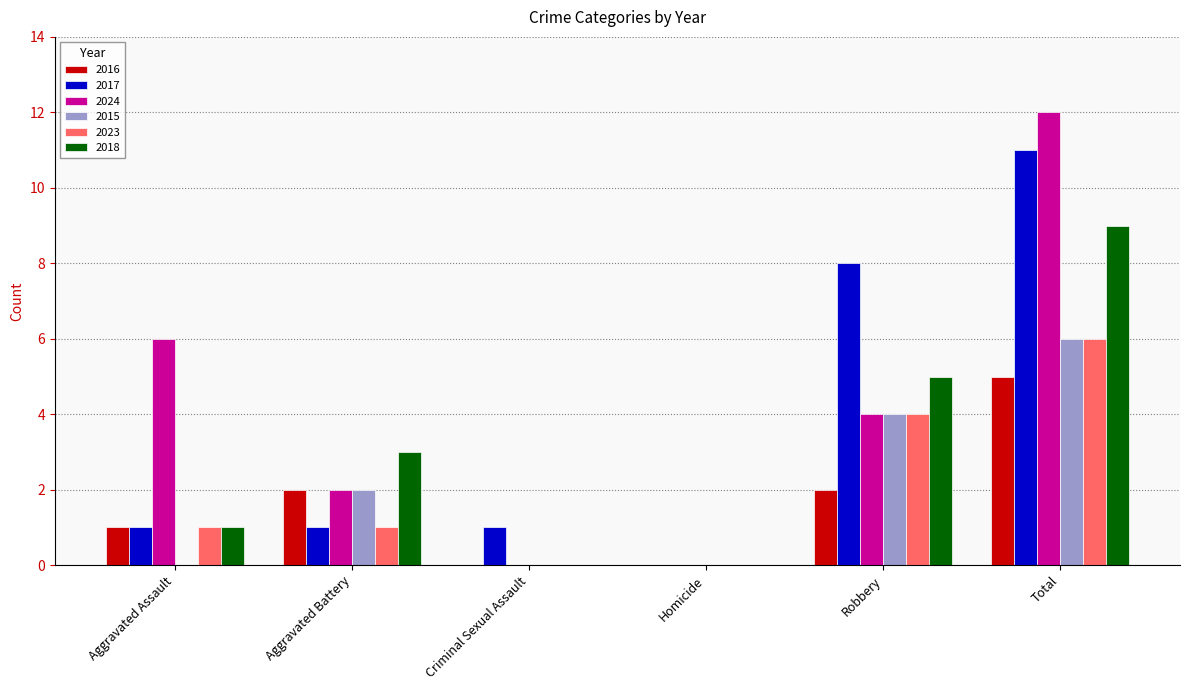

Reading left to right, transcribe all the data shown in this chart.

2016: 1	2	0	0	2	5
2017: 1	1	1	0	8	11
2024: 6	2	0	0	4	12
2015: 0	2	0	0	4	6
2023: 1	1	0	0	4	6
2018: 1	3	0	0	5	9